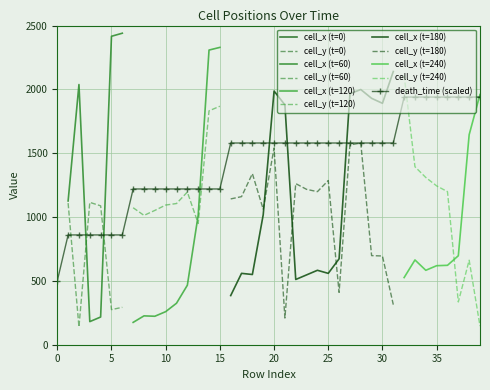

What is the approximate value of cell_y at 1?

1109